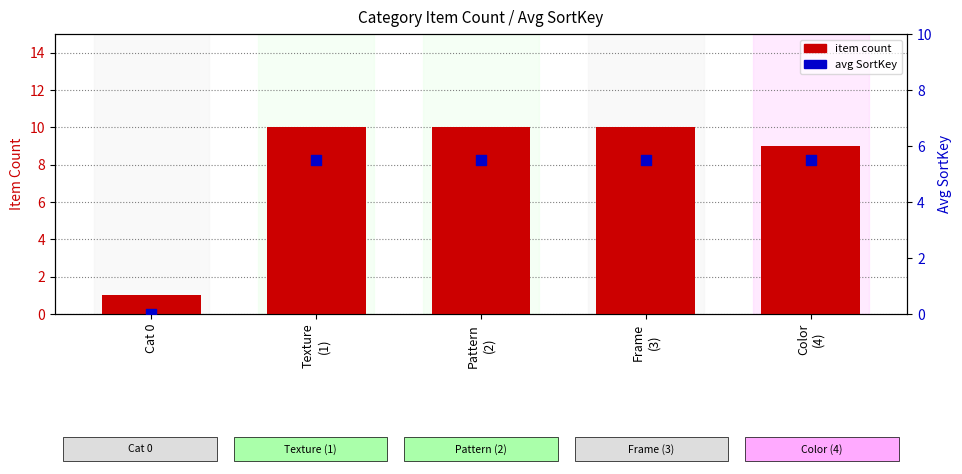

Which series has the largest total across all categories?

item count